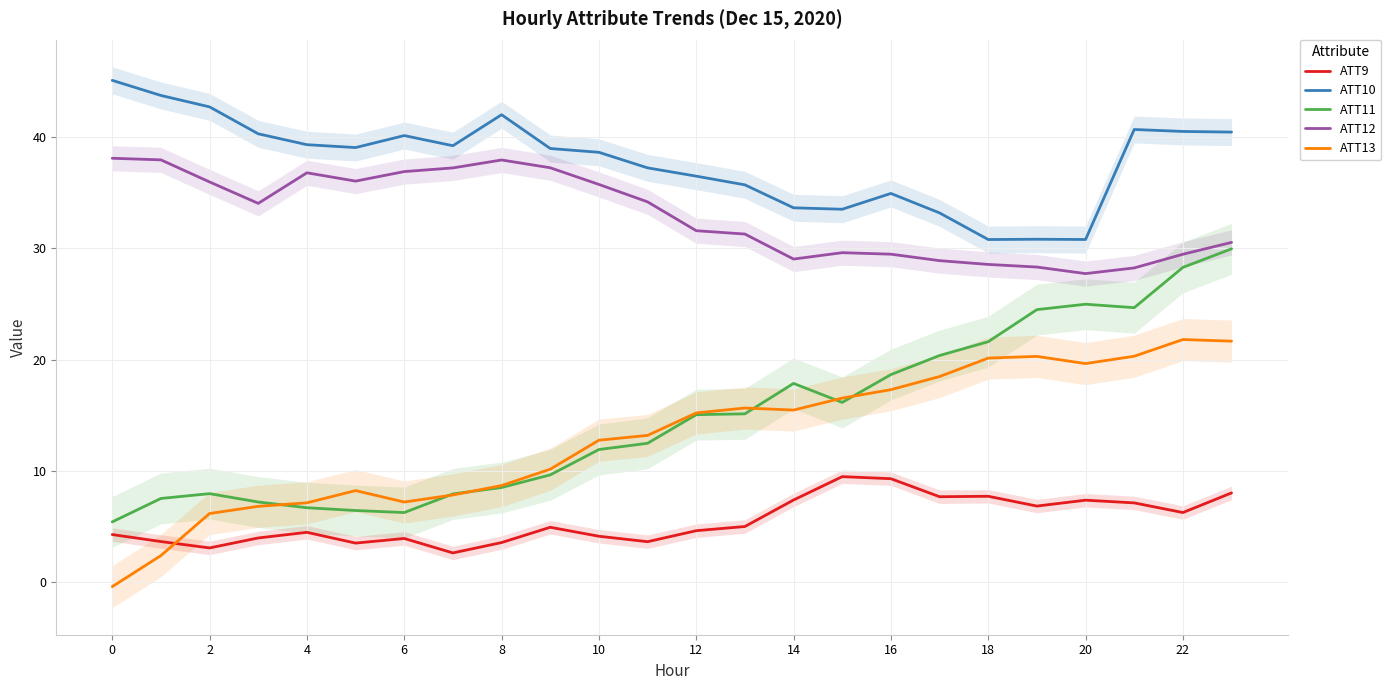

At how many categories does at least one series exceed 36?

16